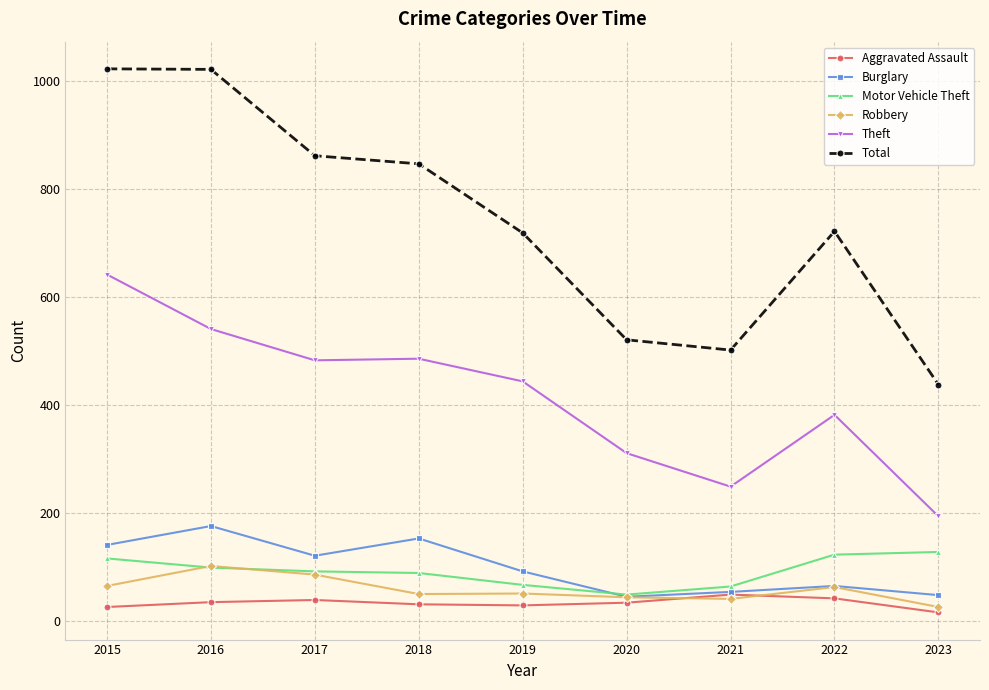

True or false: Motor Vehicle Theft has more than 2 interior local peaks.

False